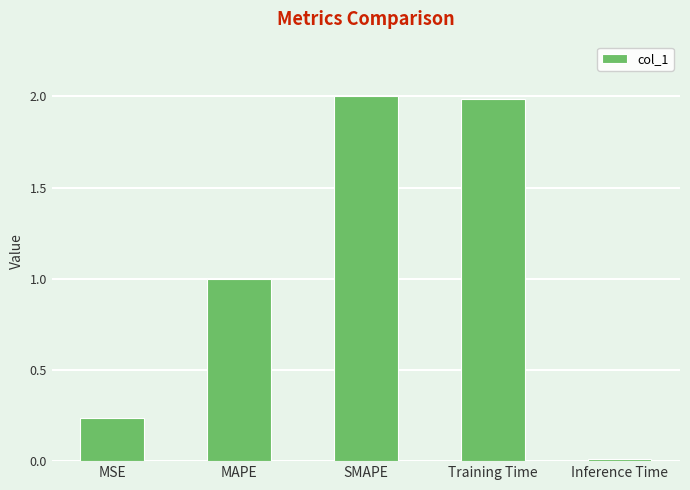

The chart shows a value of 0.9 at Training Time. True or false?

False